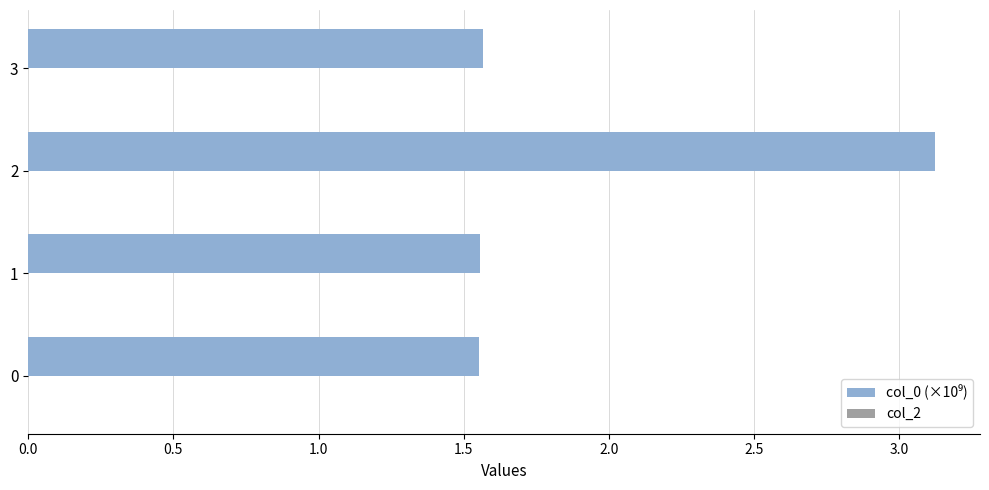

What is the sum of all values?

7.8